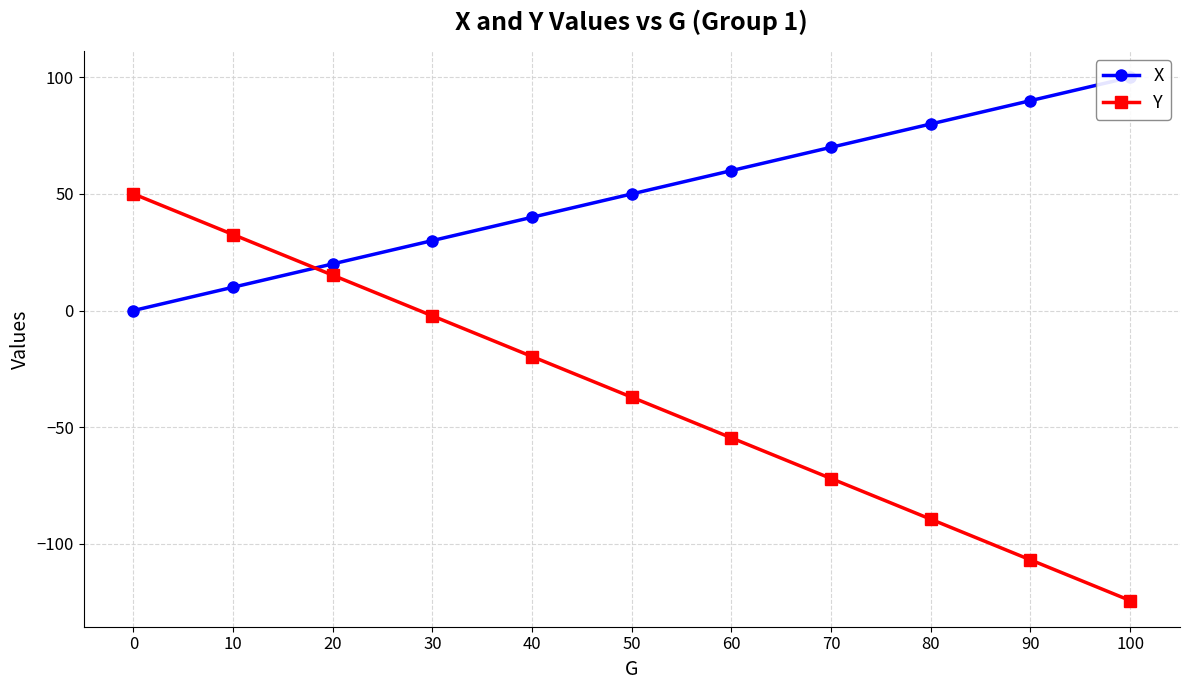

What is the difference between the maximum and minimum values in the X series?

100.0